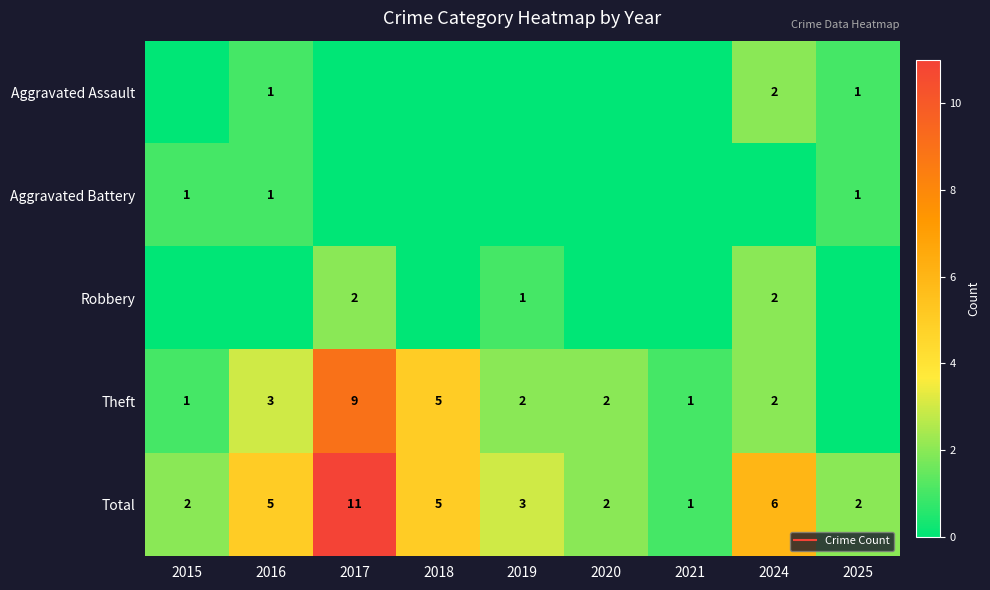

Between 2021 and 2015, which is larger?

2021